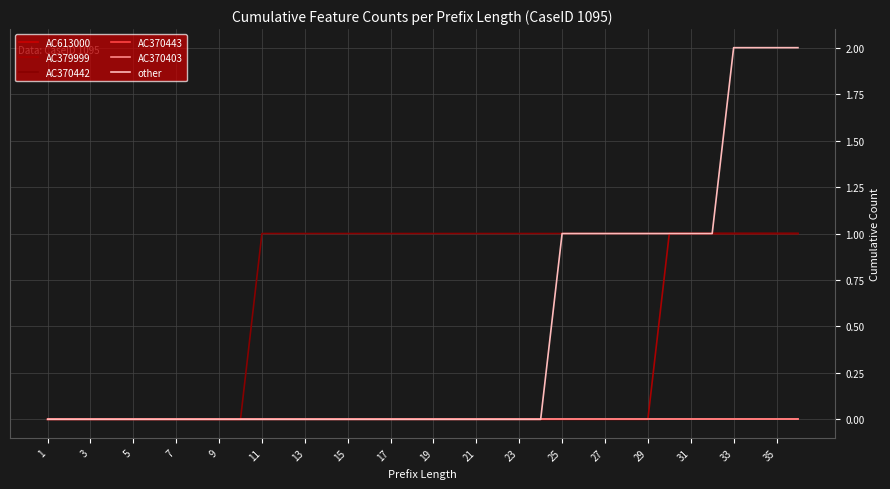

Is this an area chart (filled region under the line)?

No